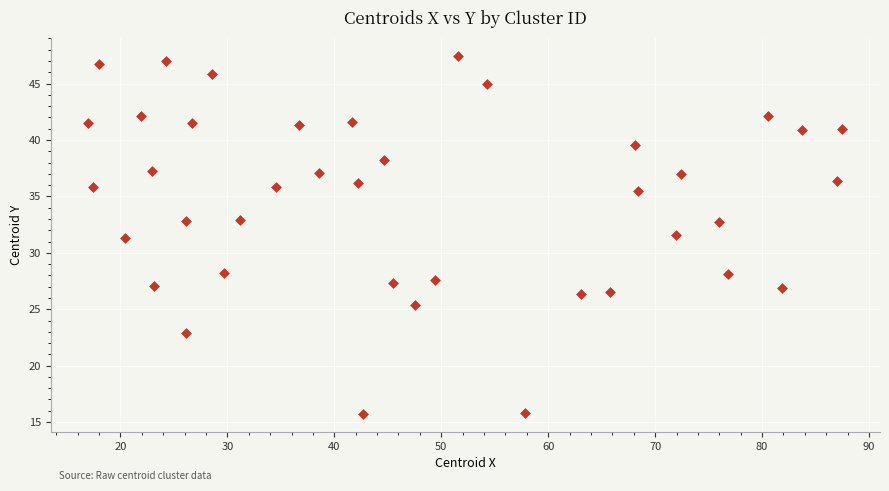

What is the range of Y values (max minus min)?

31.7